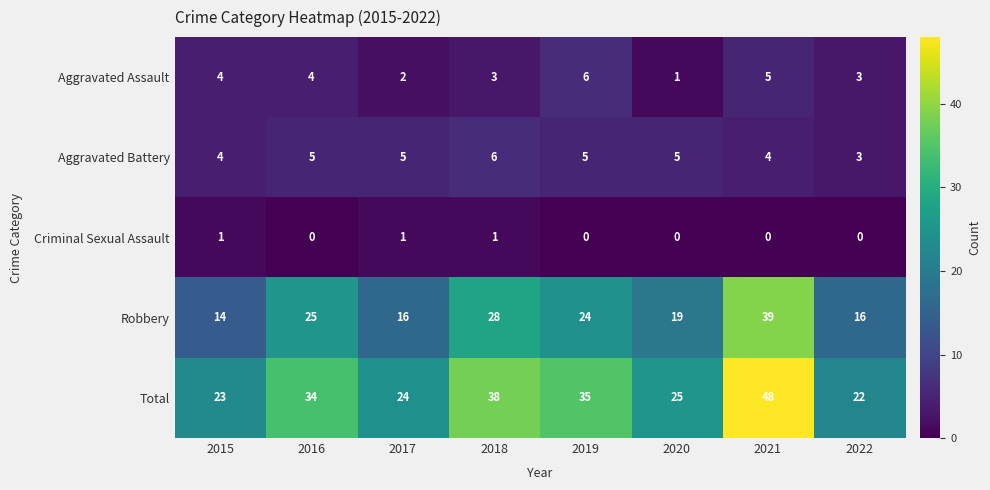

Rank the series at 2017 from highest to lowest value.

Total, Robbery, Aggravated Battery, Aggravated Assault, Criminal Sexual Assault